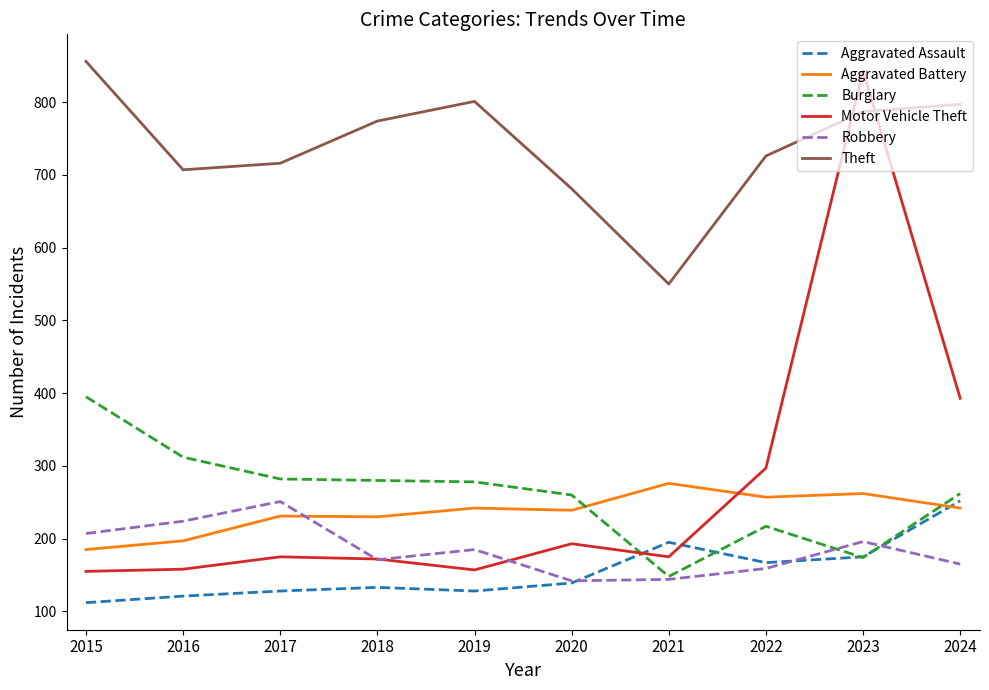

Which series has the largest range (max minus min)?

Motor Vehicle Theft